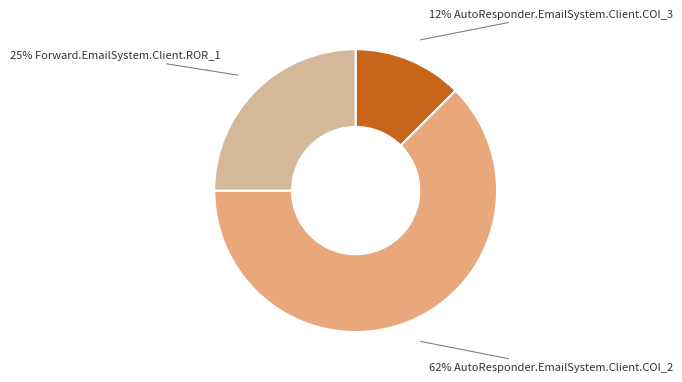

How many slices are in this pie chart?

3